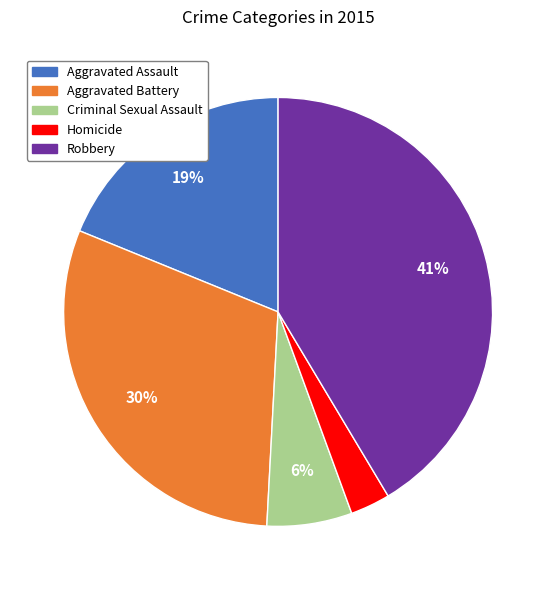

What percentage is the Homicide slice, to the nearest percent?

3%